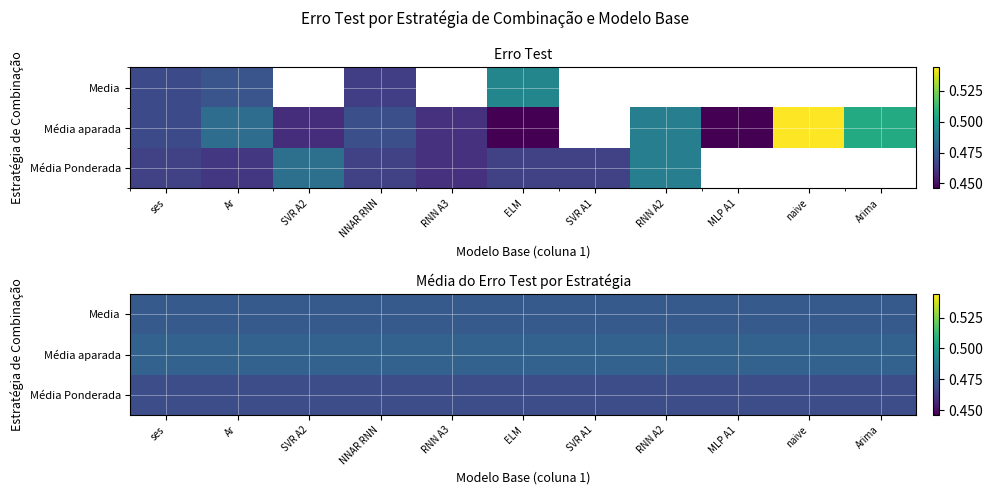

Where is Média Ponderada nearest to the value 0?

ses